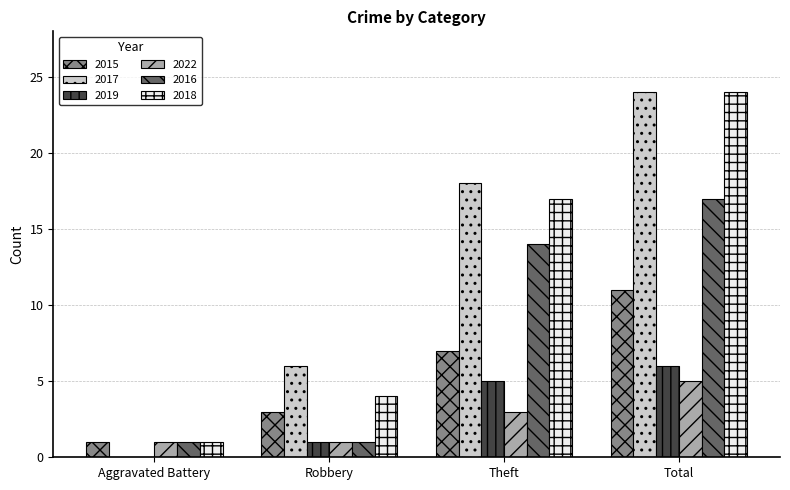

Which category has the highest value across all series?

Total